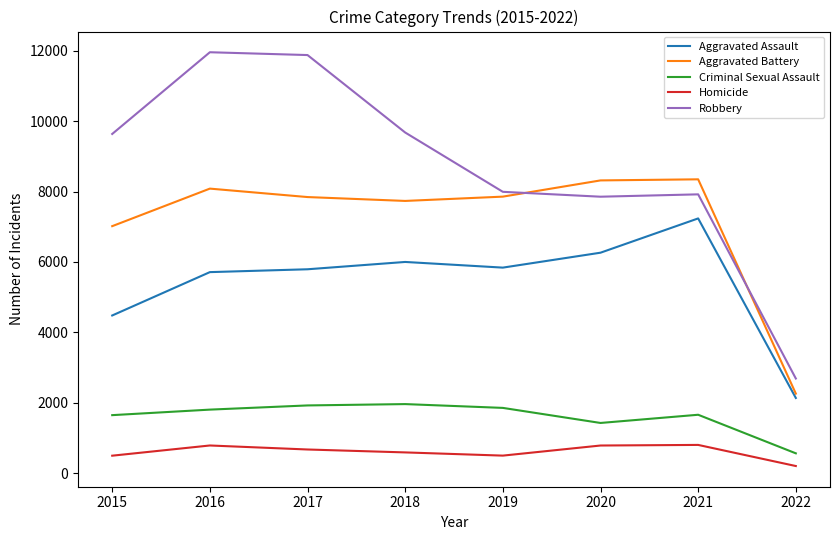

Which series ends up on top after the final intersection of Aggravated Battery and Robbery?

Robbery